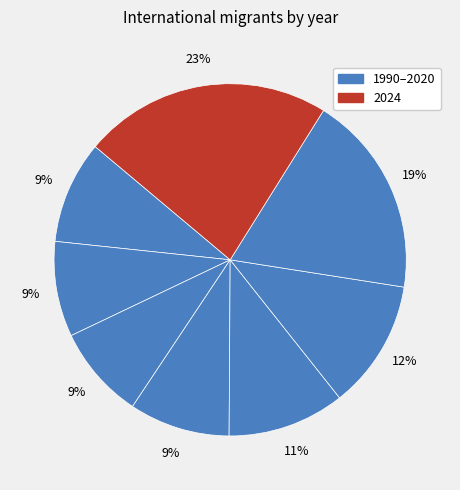

How many slices are in this pie chart?

8